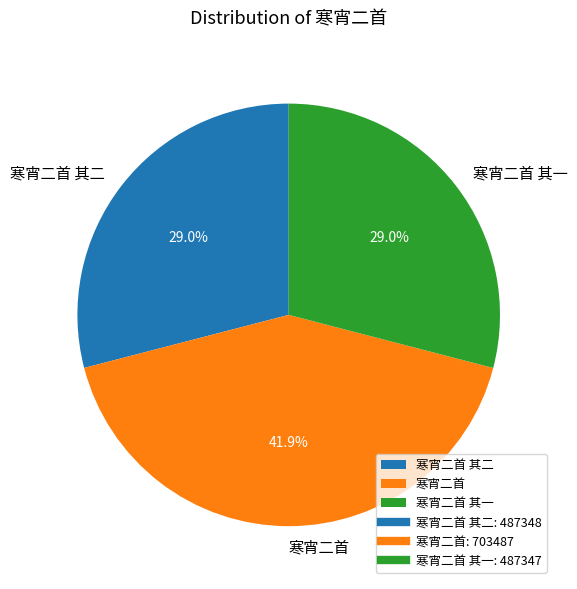

True or false: 寒宵二首 其二 accounts for 29% of the total.

True